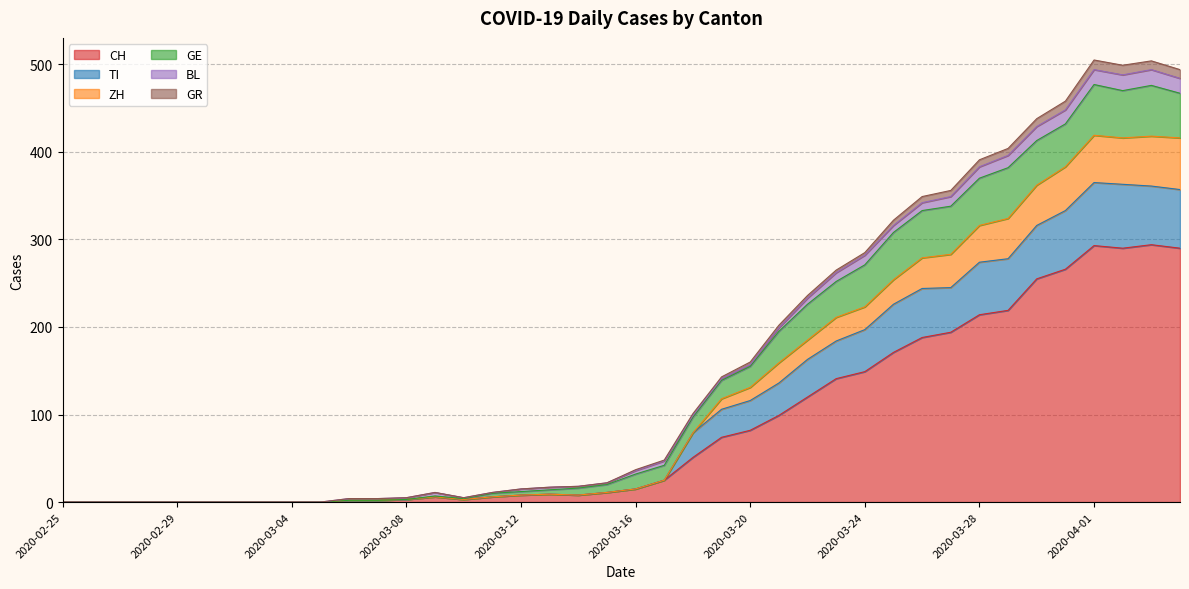

What is the highest value of the CH series?

294